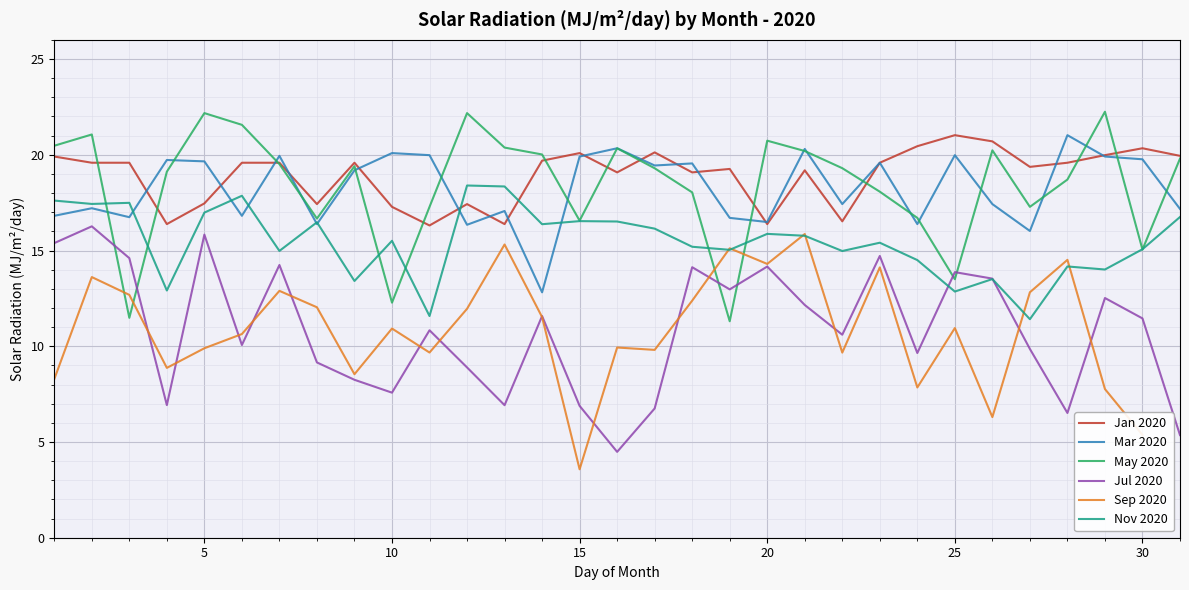

Which series has the largest total across all categories?

Jan 2020